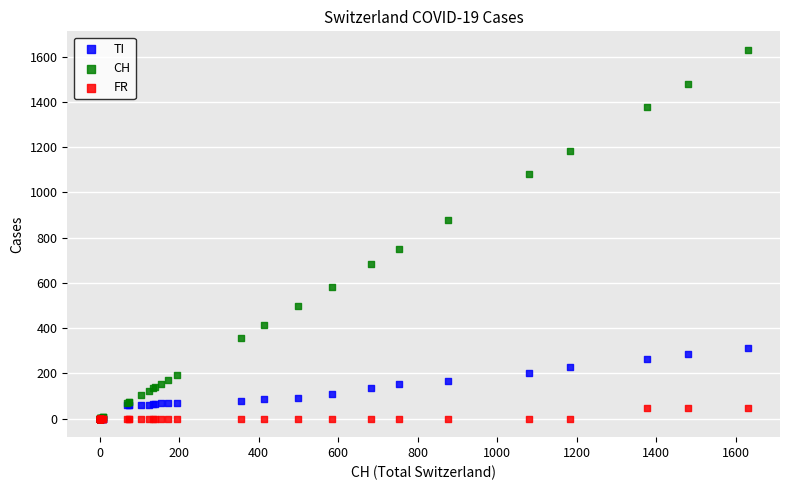

Which series has the widest spread of Y values?

CH